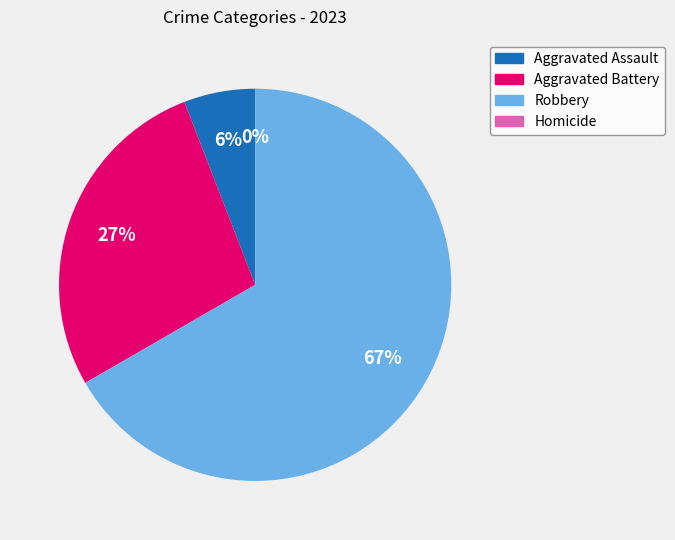

Is it true that Robbery is 67% of the pie?

True